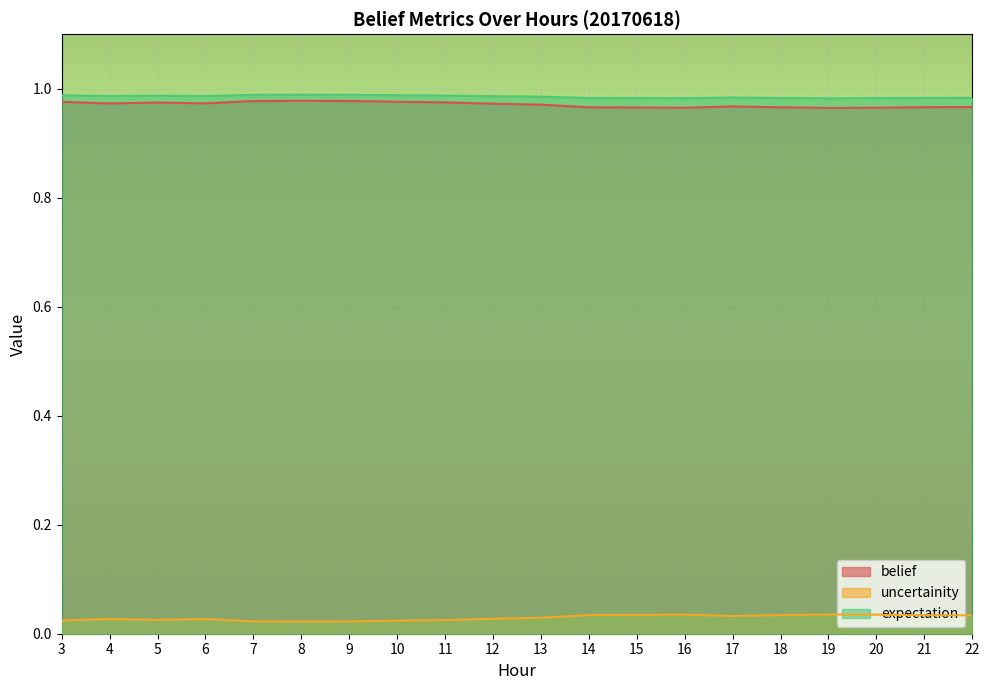

True or false: expectation has a value of 1.0 at 18.

True